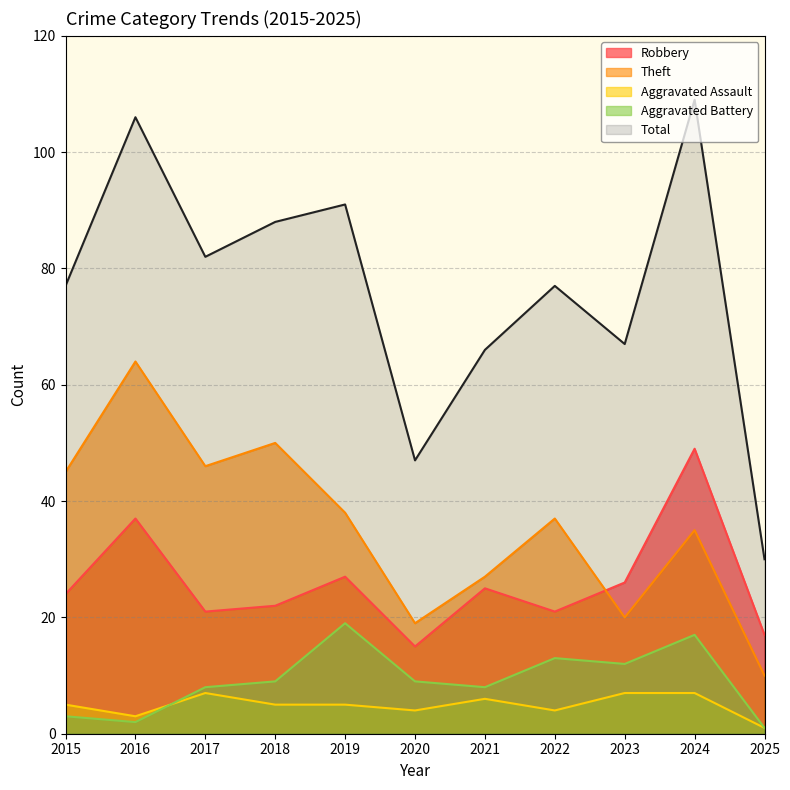

Where is Aggravated Battery nearest to the value 10?

2018